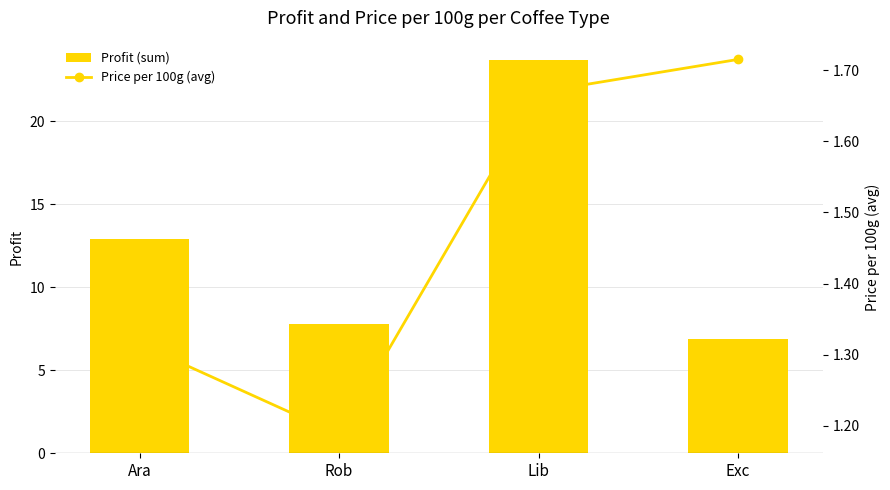

How many values in the Profit (sum) series exceed 12?

2